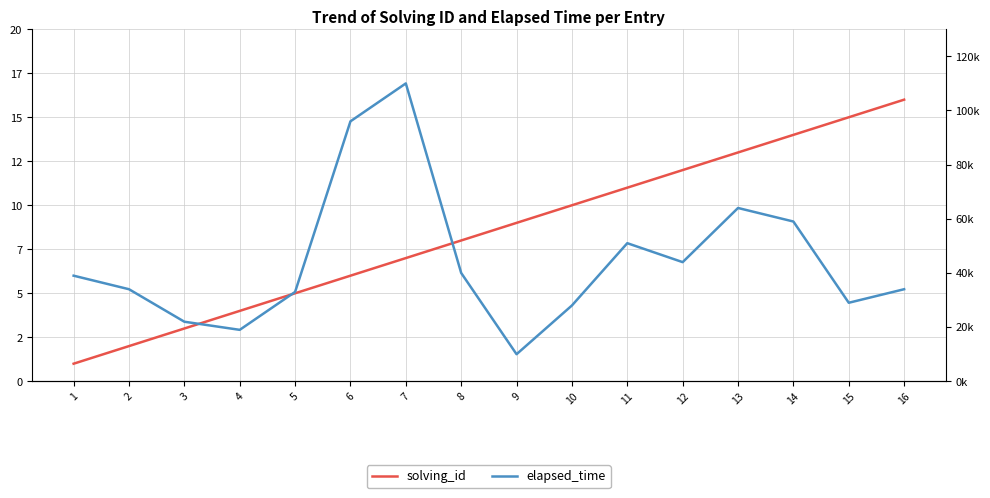

True or false: elapsed_time and solving_id cross at least once.

False